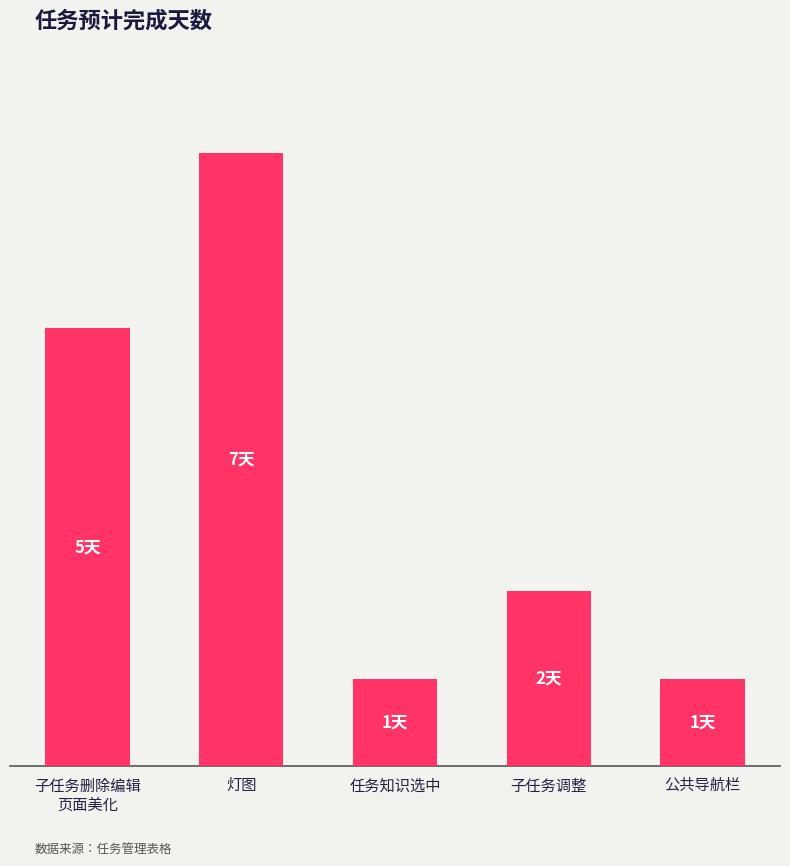

What is the smallest value displayed?

1